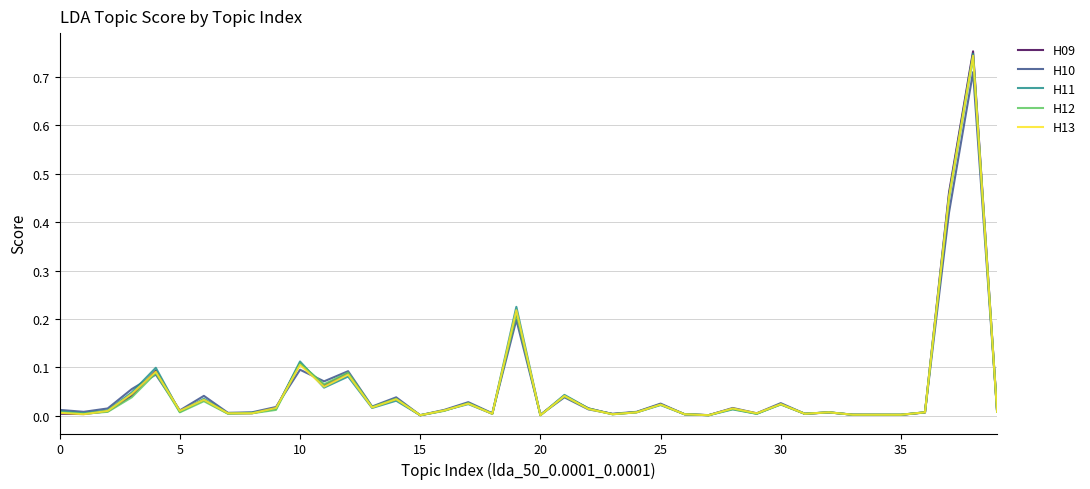

What are all the series names shown in the legend?

H09, H10, H11, H12, H13